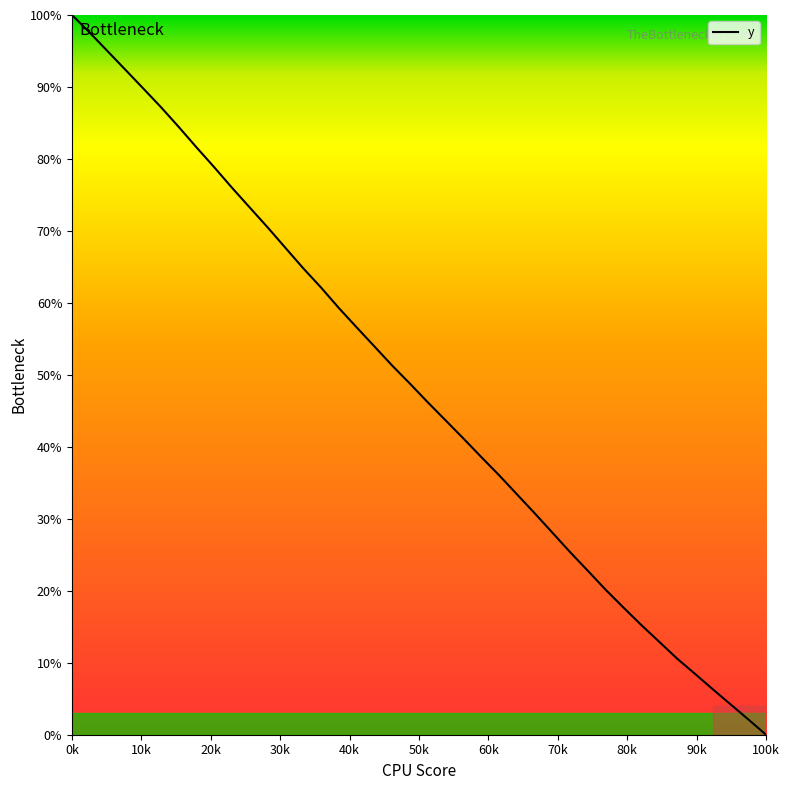

How many lines are shown in the chart?

1